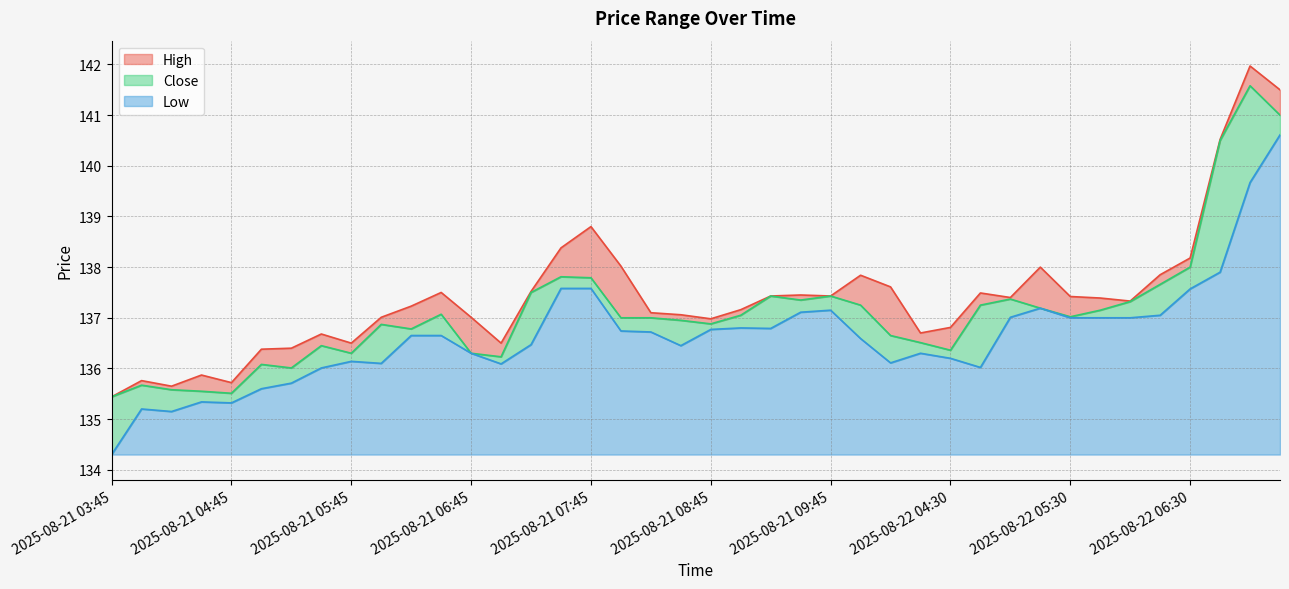

What are all the series names shown in the legend?

High, Close, Low